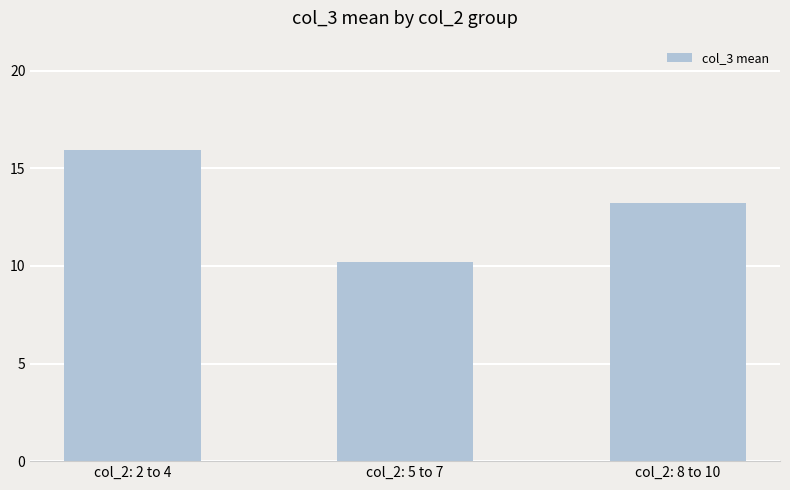

What is the change in value from col_2: 2 to 4 to col_2: 5 to 7?

-5.8